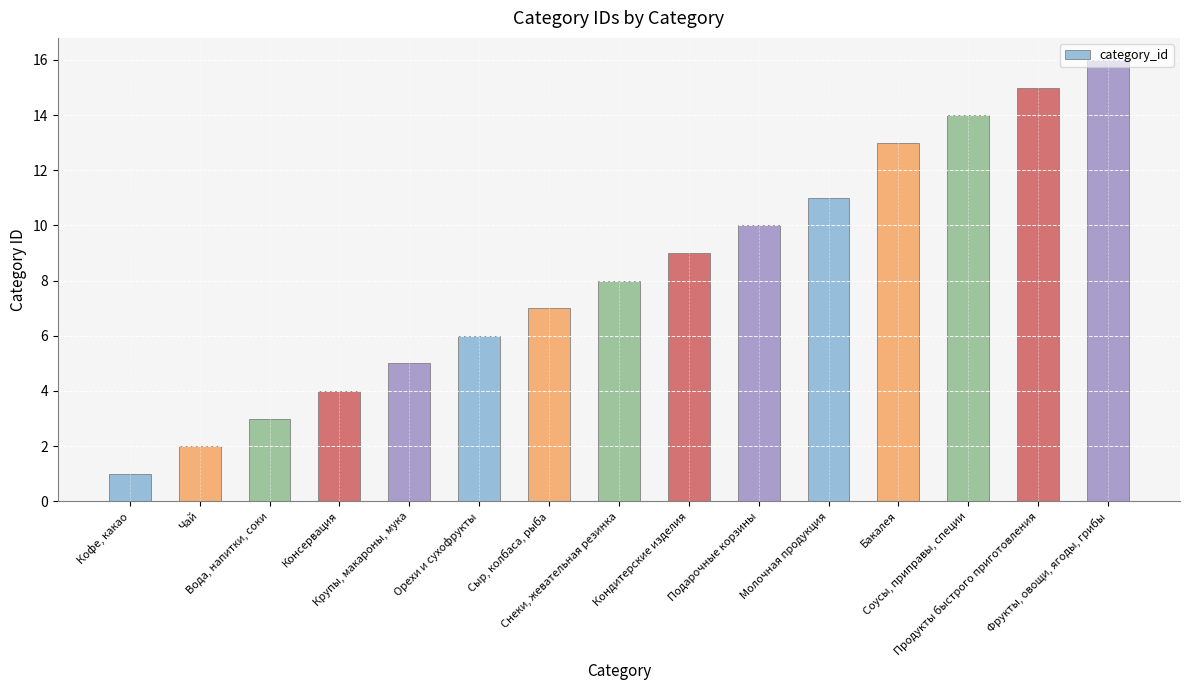

How many bars are there in total?

15